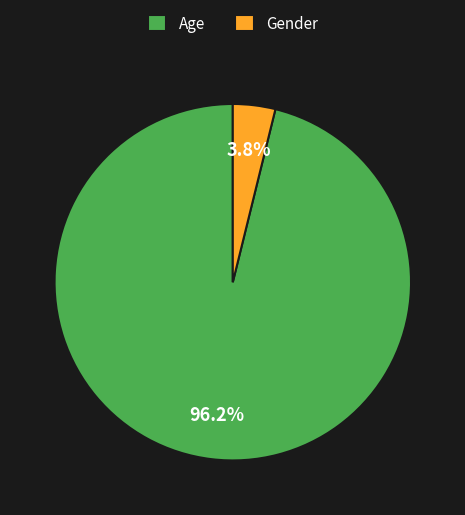

True or false: Age accounts for 89% of the total.

False